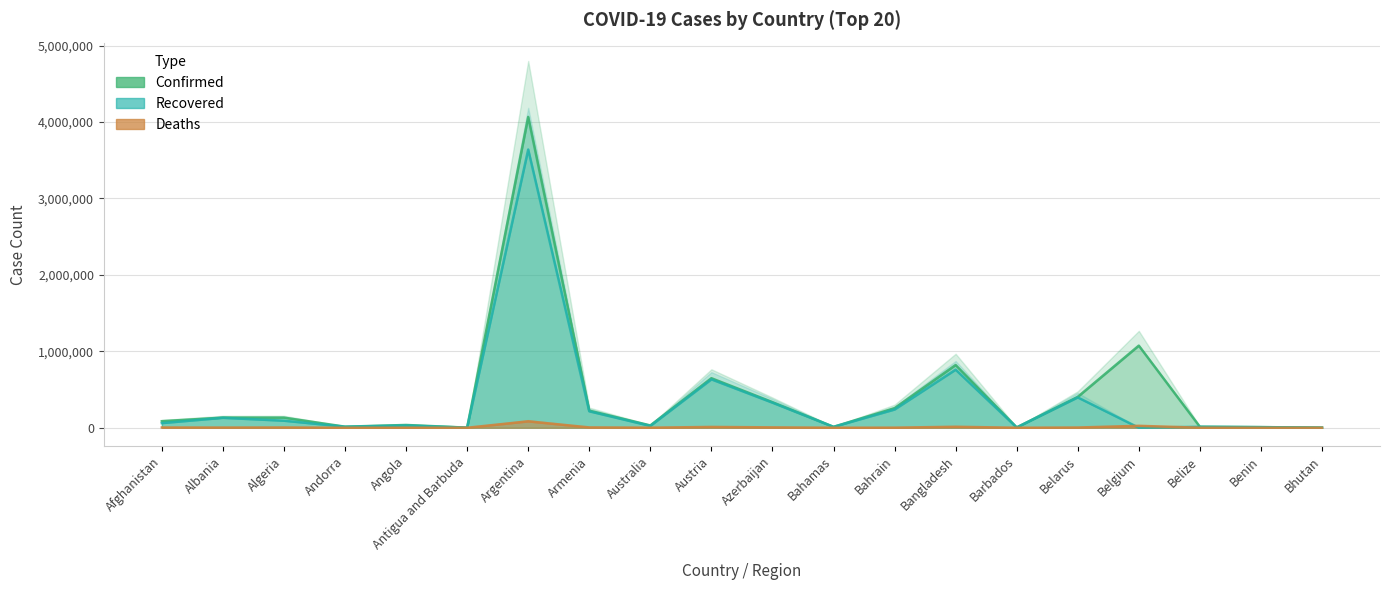

Rank the series at Austria from lowest to highest value.

Deaths, Recovered, Confirmed